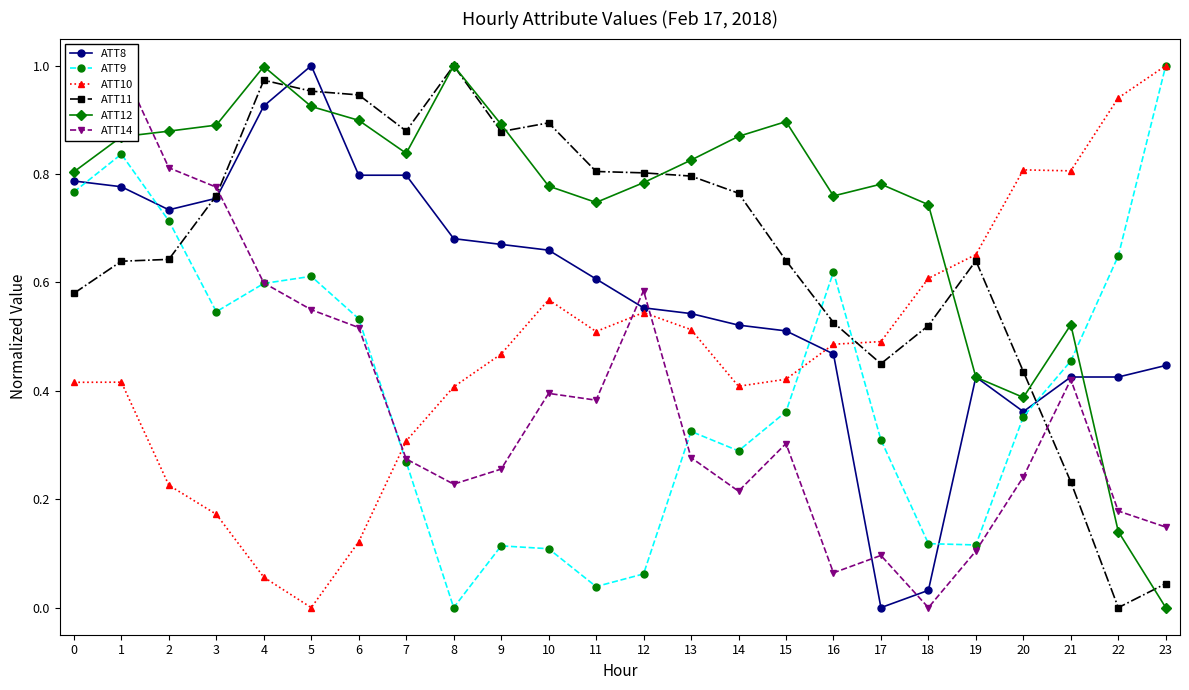

Which series ends up on top after the final intersection of ATT14 and ATT11?

ATT14